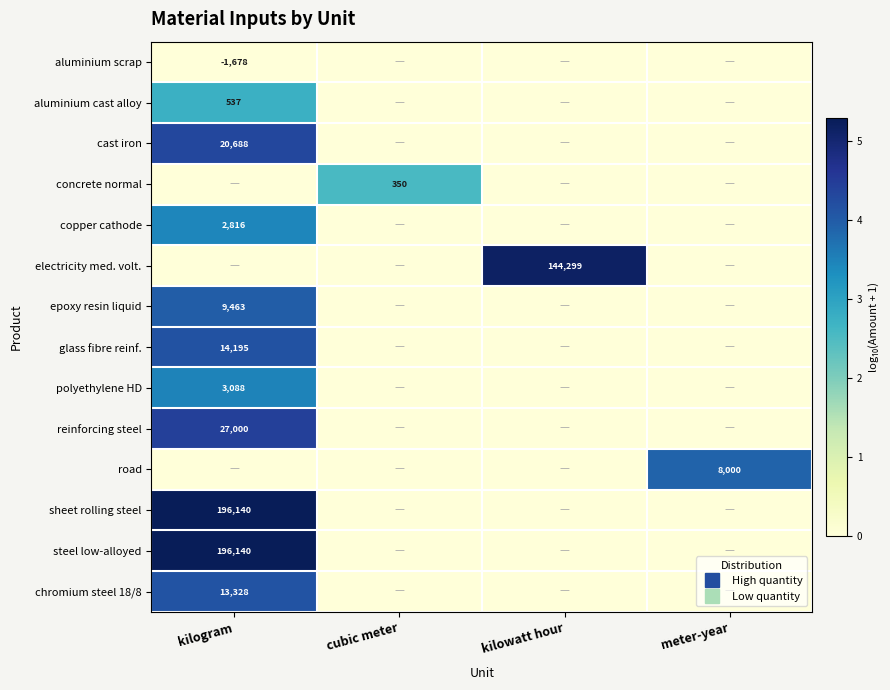

Which series has the largest range (max minus min)?

sheet rolling steel